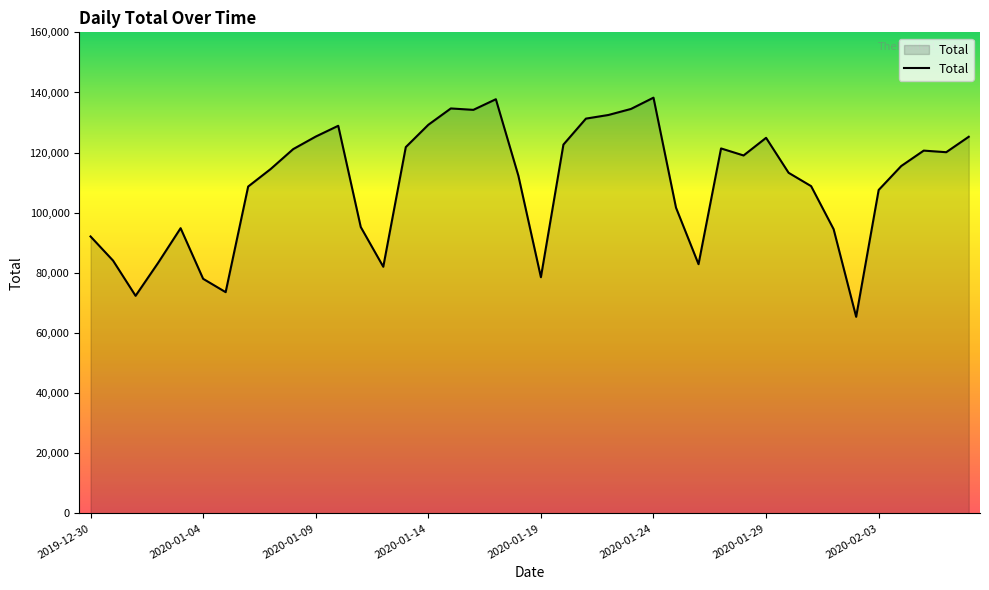

What is the minimum value shown in the chart?

65390